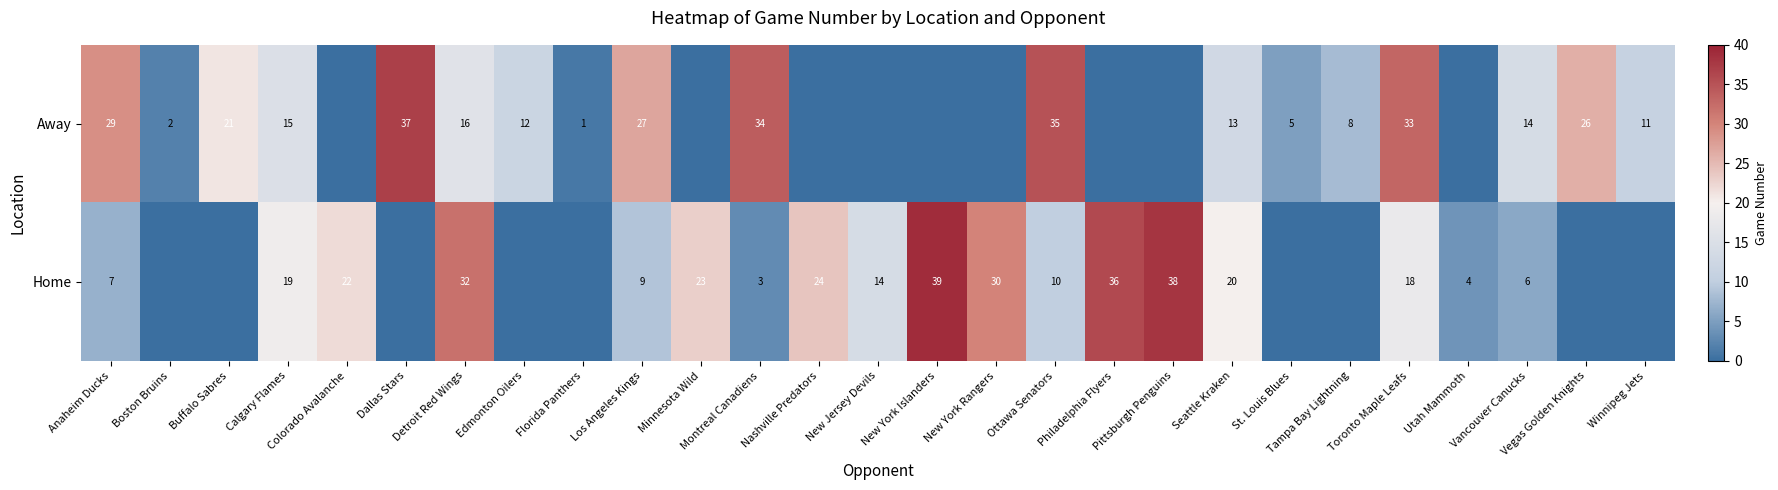

What is the sum of the Home values at Colorado Avalanche and Vancouver Canucks?

28